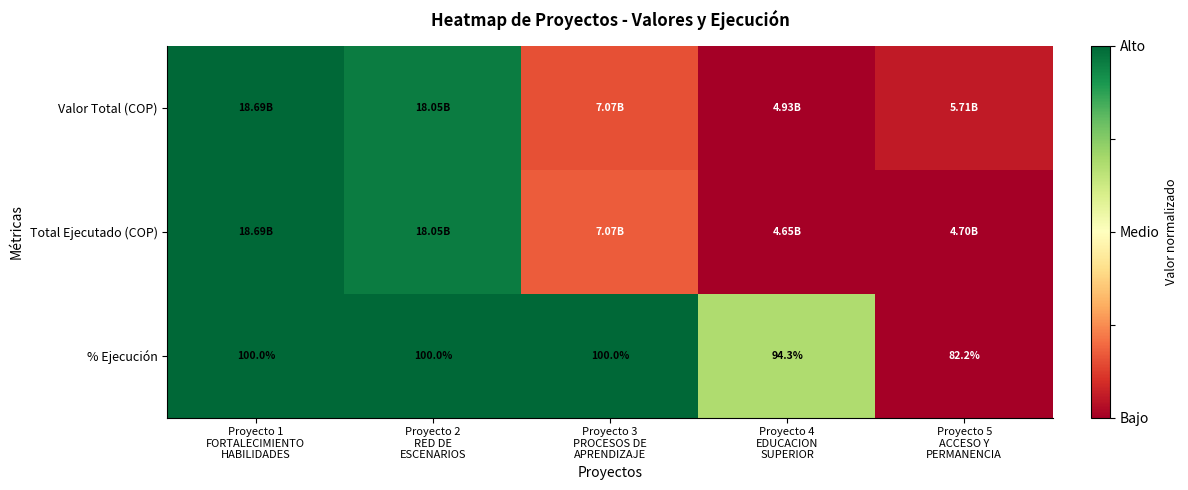

The value of % Ejecución at Proyecto 3 PROCESOS DE APRENDIZAJE is 1.8. True or false?

False